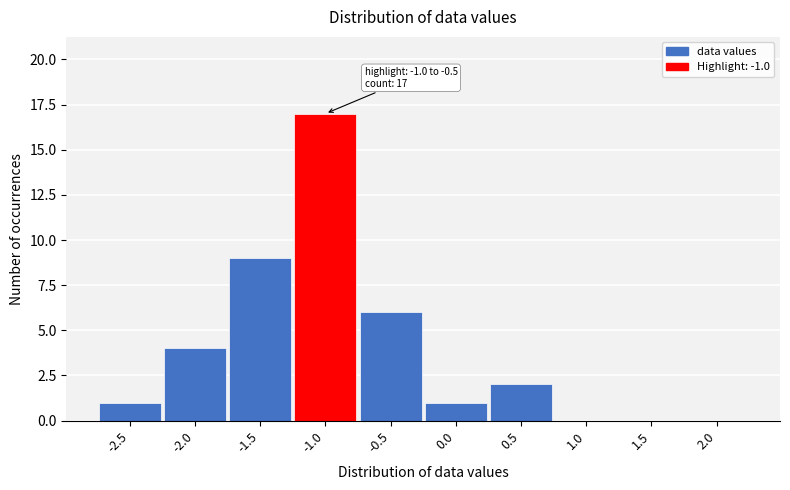

Reading left to right, transcribe all the data shown in this chart.

-2.5=1	-2.0=4	-1.5=9	-1.0=17	-0.5=6	0.0=1	0.5=2	1.0=0	1.5=0	2.0=0